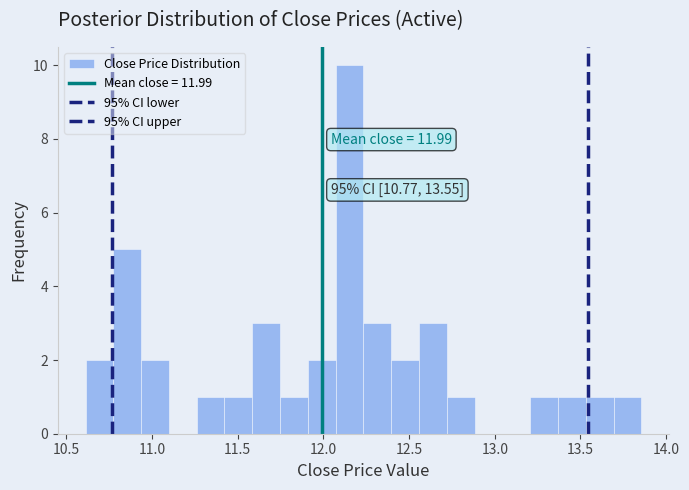

Read against the x-axis, roughly where is the centre of the tallest bar?

12.15